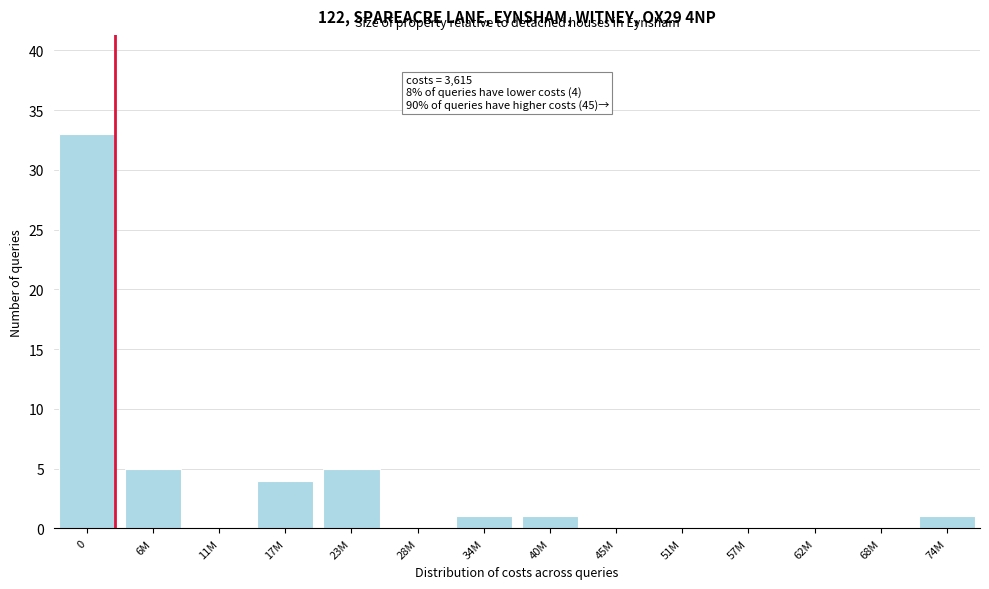

Reading left to right, transcribe all the data shown in this chart.

0=33	6M=5	11M=0	17M=4	23M=5	28M=0	34M=1	40M=1	45M=0	51M=0	57M=0	62M=0	68M=0	74M=1